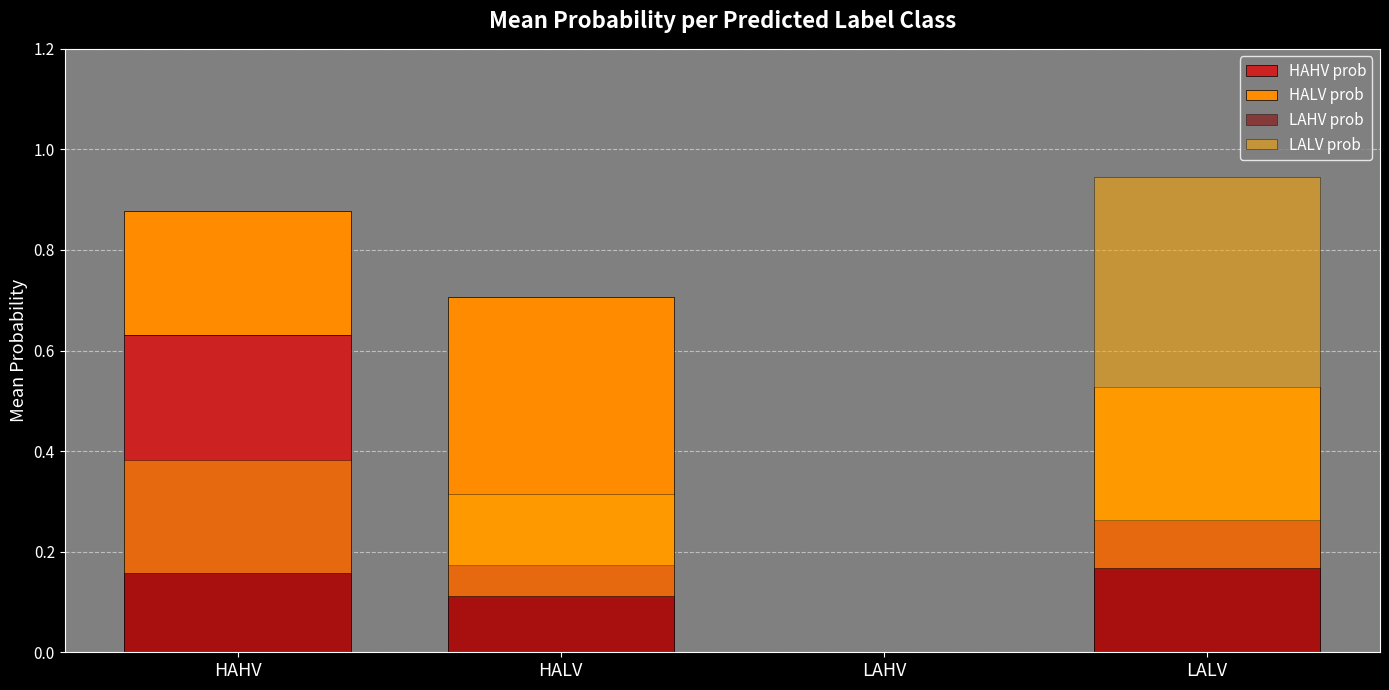

What is the sum of the HAHV prob values at HALV and HAHV?

0.8